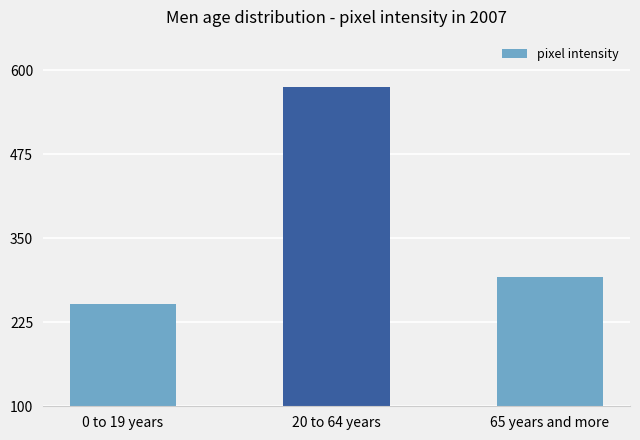

Which category has the lowest value across all series?

0 to 19 years